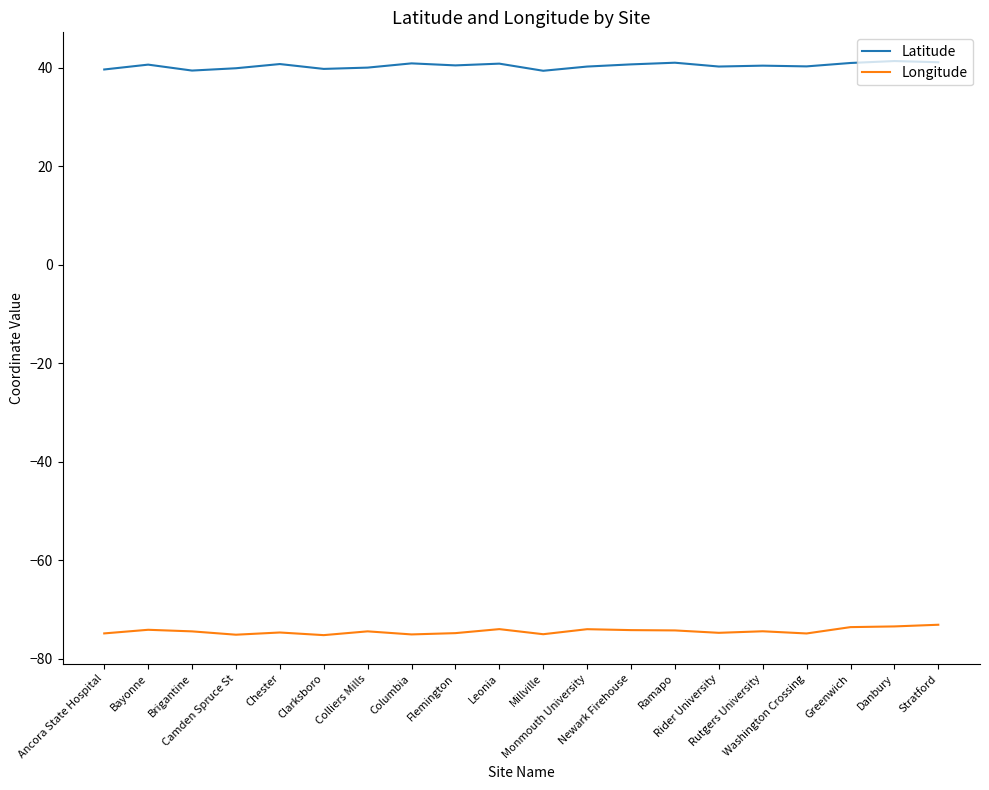

List the series in order of their peak value, lowest first.

Longitude, Latitude